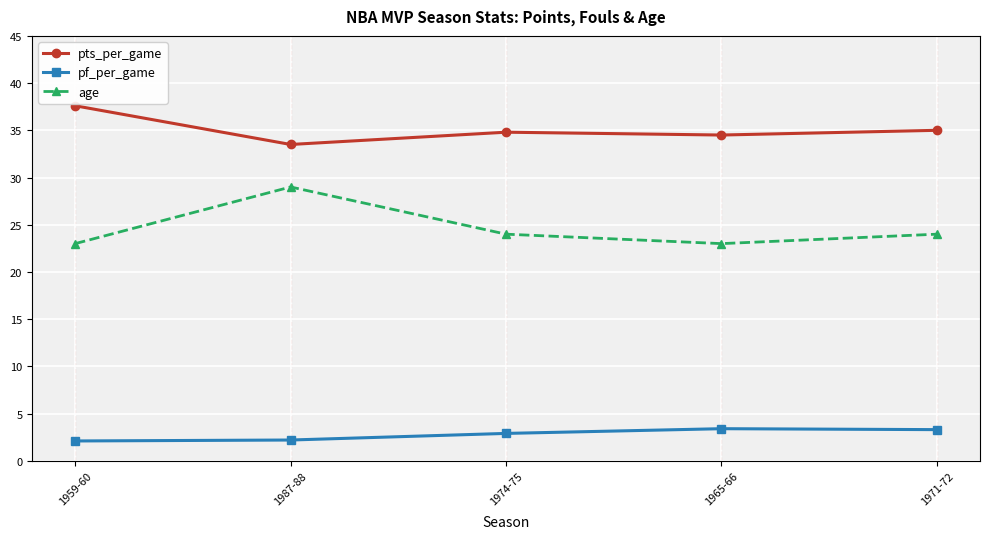

Rank the series by their maximum value, from lowest to highest.

pf_per_game, age, pts_per_game